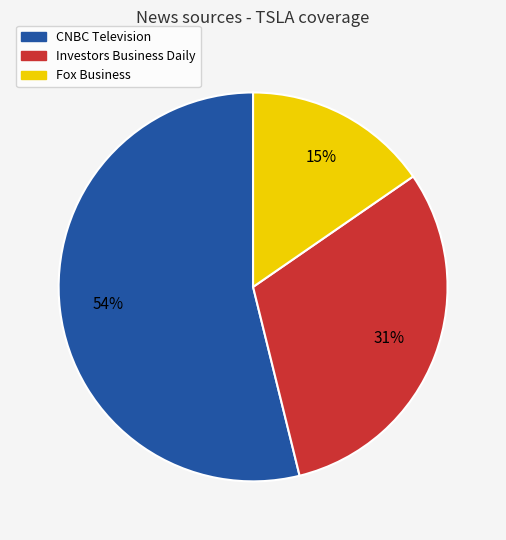

How many slices are in this pie chart?

3